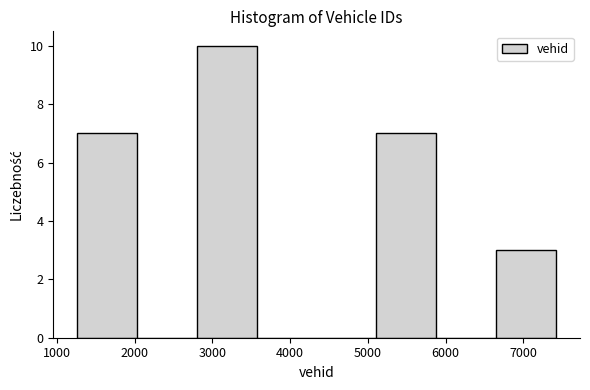

How tall is the bar that spans 2800 to 3600 on the x-axis? Neither the bar edges nor the heights are printed on the chart, so give them approximately, as read against the axes.

10